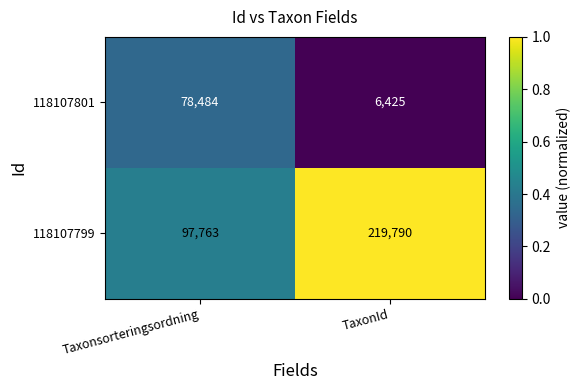

Rank the series by their maximum value, from highest to lowest.

118107799, 118107801